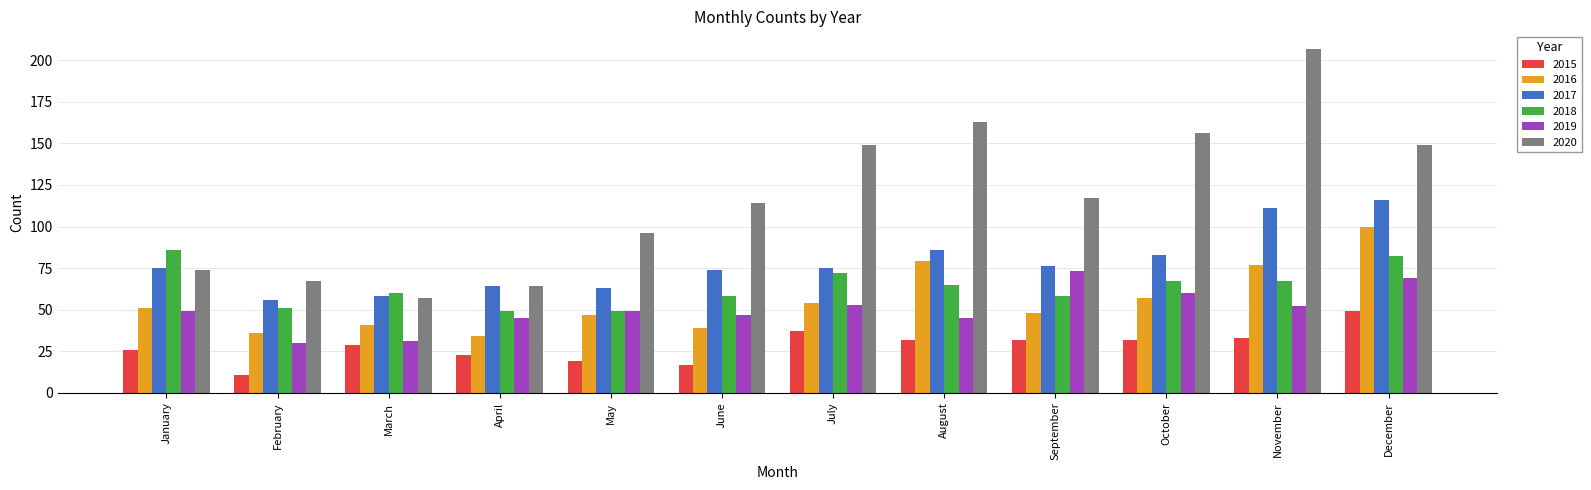

Which series has the largest total across all categories?

2020